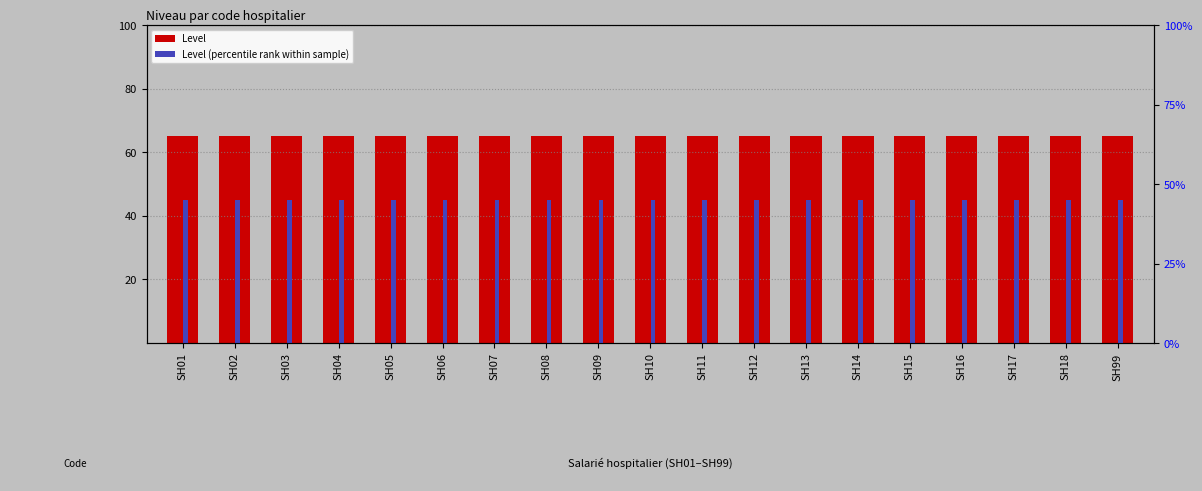

Which label corresponds to the smallest value in the chart?

SH01